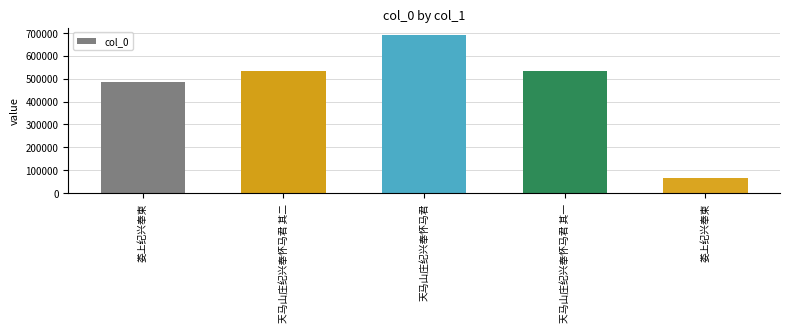

How many distinct data groups are displayed?

1